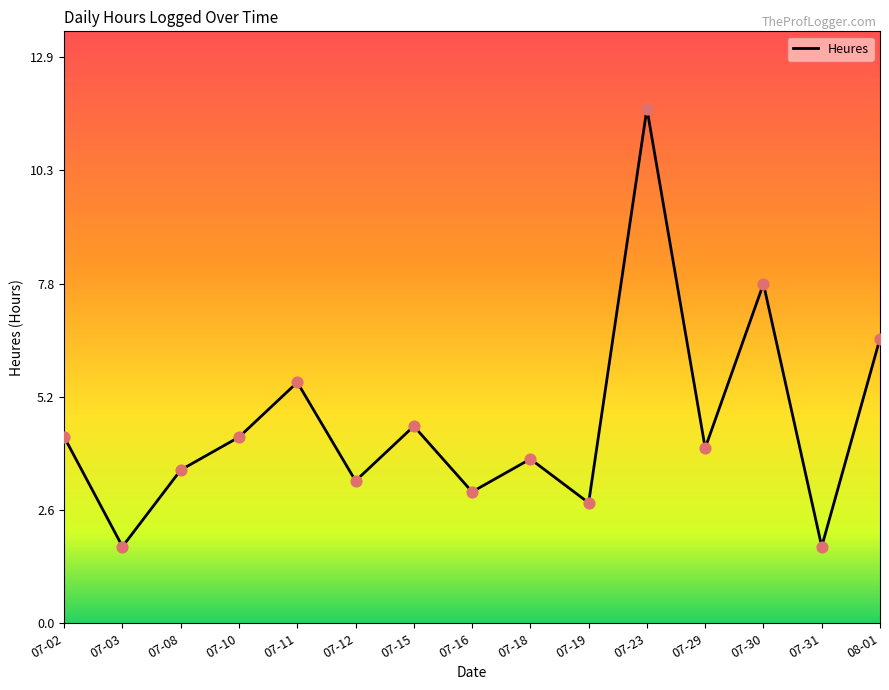

What is the ratio of the value at 07-10 to the value at 07-29?

1.1